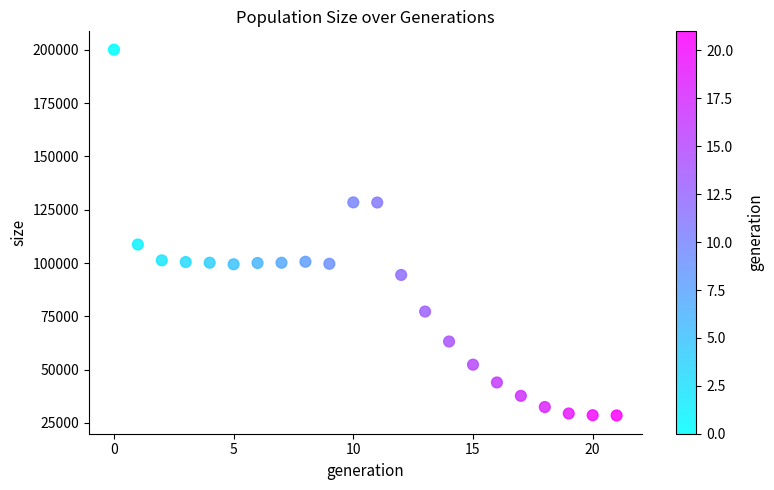

What Y value in the scatter plot is closest to 114319?

108694